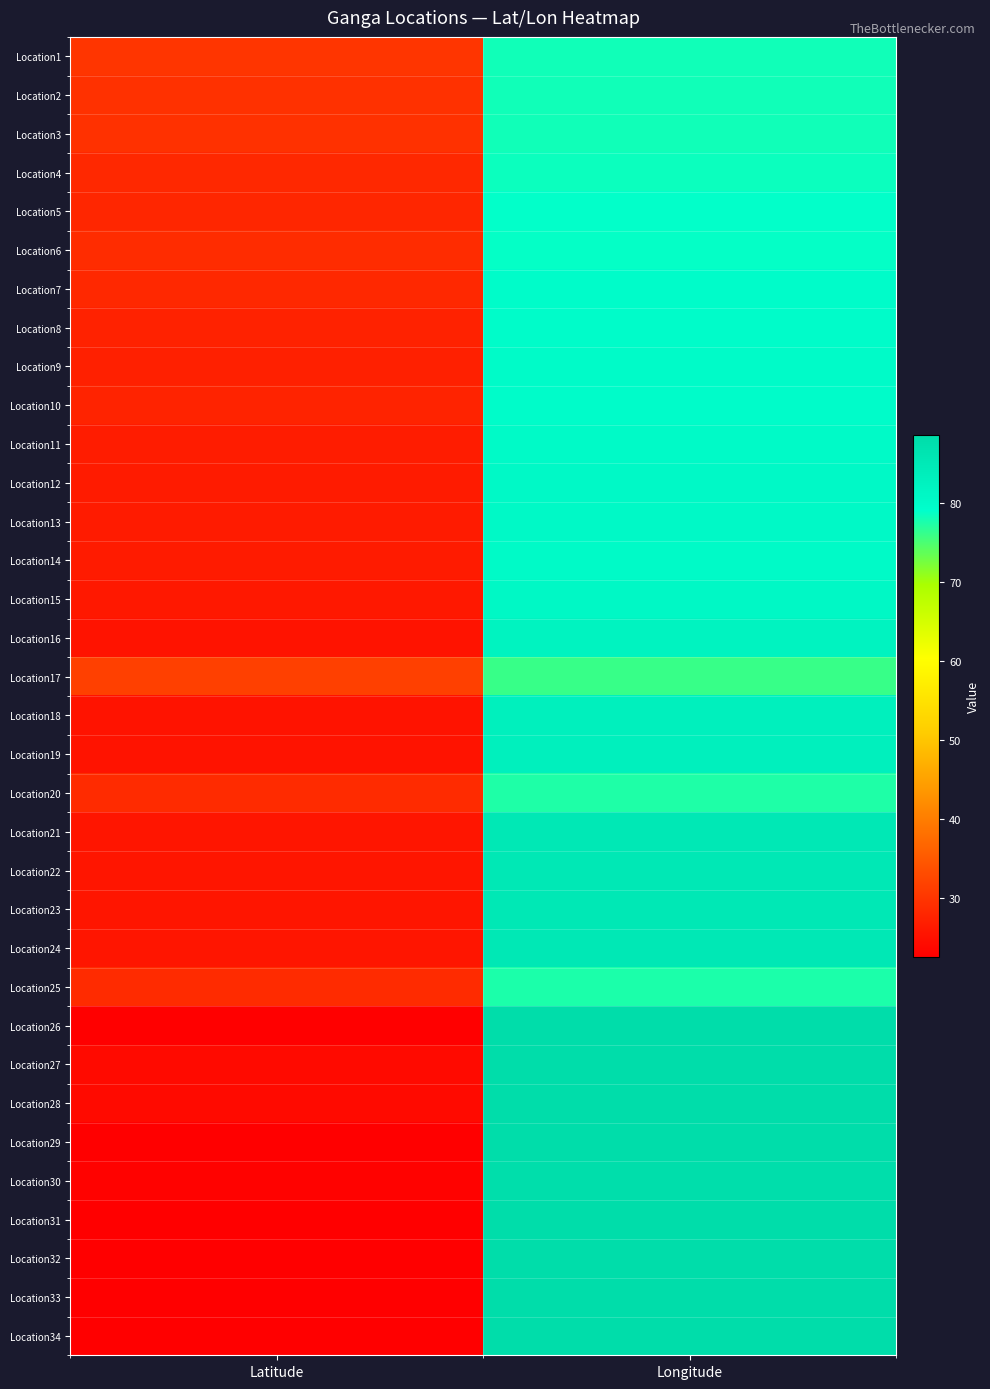

Which category has the highest value across all series?

Longitude